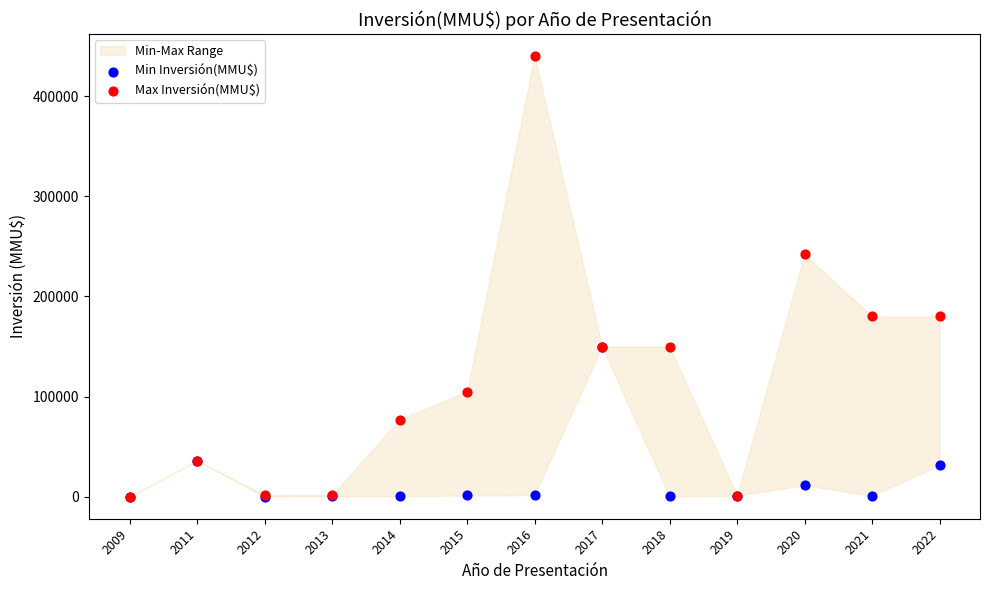

Across all series, what Y value is closest to 220025?

242000